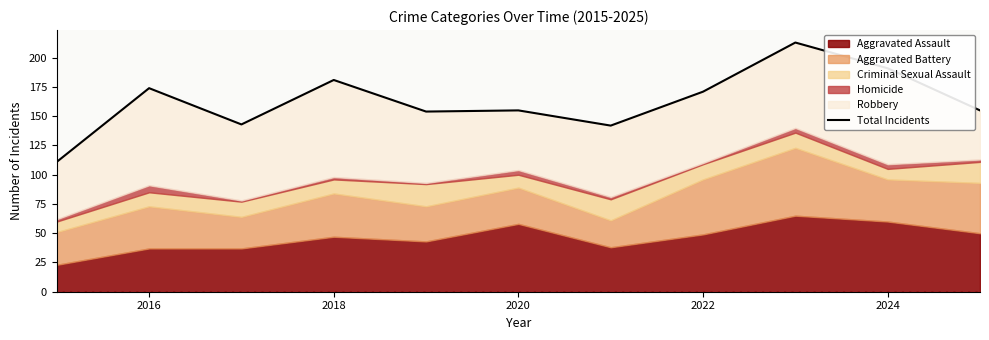

Reading left to right, what are all the values shown in this chart?

111	174	143	181	154	155	142	171	213	191	155